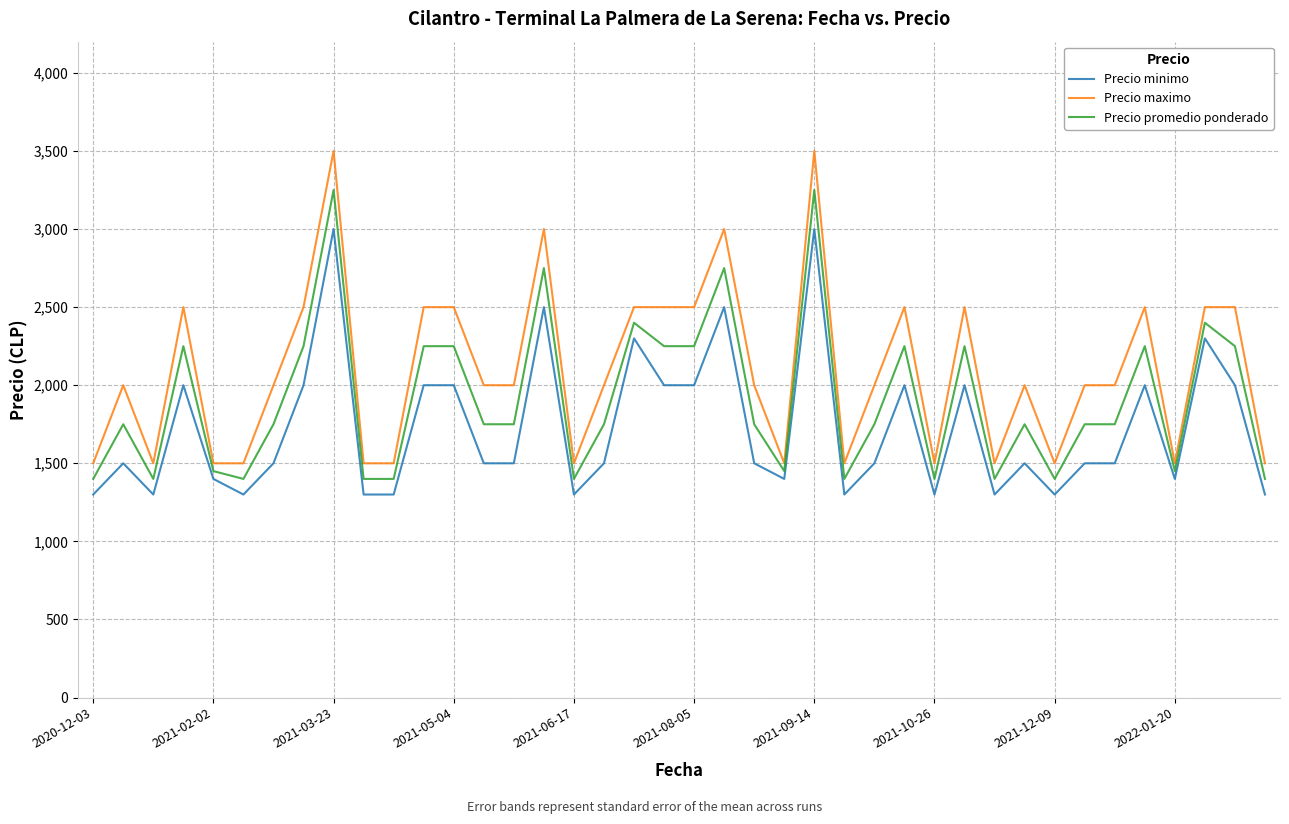

What are all the series names shown in the legend?

Precio minimo, Precio maximo, Precio promedio ponderado